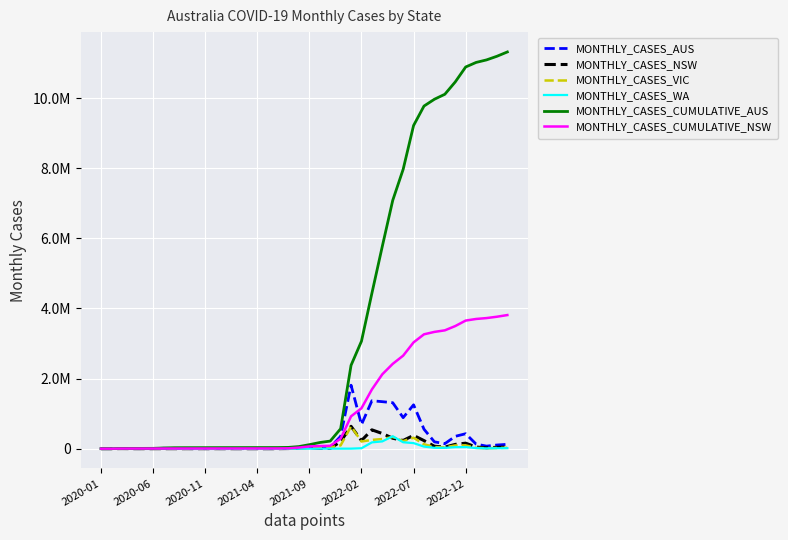

Reading right to left, list all the values displayed in this chart.

MONTHLY_CASES_AUS: 123119	103961	71991	130090	425879	351944	142103	194250	554858	1250358	884337	1310430	1340062	1366822	687493	1809602	352138	40732	60999	54388	23514	4304	640	386	572	472	250	573	603	369	520	1151	7288	10270	1144	435	1038	6158	122	18
MONTHLY_CASES_NSW: 47529	38642	25243	45945	156461	122092	44499	68852	230049	378605	233900	297267	432381	536606	230223	637162	203049	6670	10786	33790	21229	3769	339	68	154	88	63	235	369	168	205	165	276	392	133	66	440	2774	52	4
MONTHLY_CASES_VIC: 25807	19237	12389	23105	94605	92897	36394	46668	125429	312115	215083	333308	274953	250086	204529	635279	93809	33515	49425	19816	1743	306	141	187	126	96	101	134	90	25	170	914	6939	9785	969	314	240	1243	35	5
MONTHLY_CASES_WA: 14387	12962	8874	16857	45318	42634	23424	24267	59071	158266	182637	354089	206842	179289	11815	850	75	17	11	26	30	34	22	31	77	50	15	35	48	58	88	33	13	46	18	37	99	502	4	0
MONTHLY_CASES_CUMULATIVE_AUS: 11315383	11192264	11088303	11016312	10886222	10460343	10108399	9966296	9772046	9217188	7966830	7082493	5772063	4432001	3065179	2377686	568084	215946	175214	114215	59827	36313	32009	31369	30983	30411	29939	29689	29116	28513	28144	27624	26473	19185	8915	7771	7336	6298	140	18
MONTHLY_CASES_CUMULATIVE_NSW: 3810740	3763211	3724569	3699326	3653381	3496920	3374828	3330329	3261477	3031428	2652823	2418923	2121656	1689275	1152669	922446	285284	82235	75565	64779	30989	9760	5991	5652	5584	5430	5342	5279	5044	4675	4507	4302	4137	3861	3469	3336	3270	2830	56	4